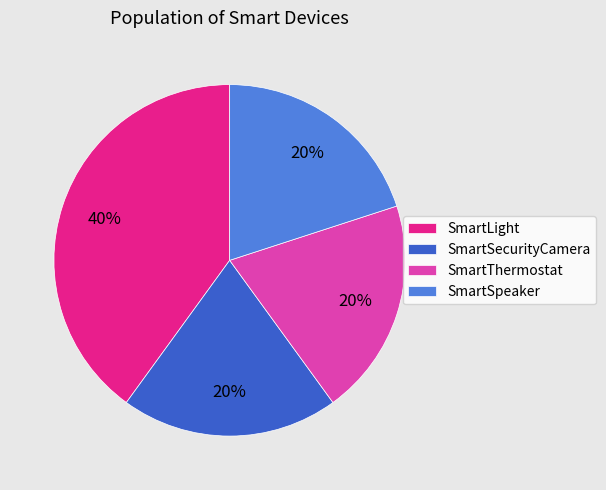

To the nearest percent, what portion does SmartThermostat represent?

20%